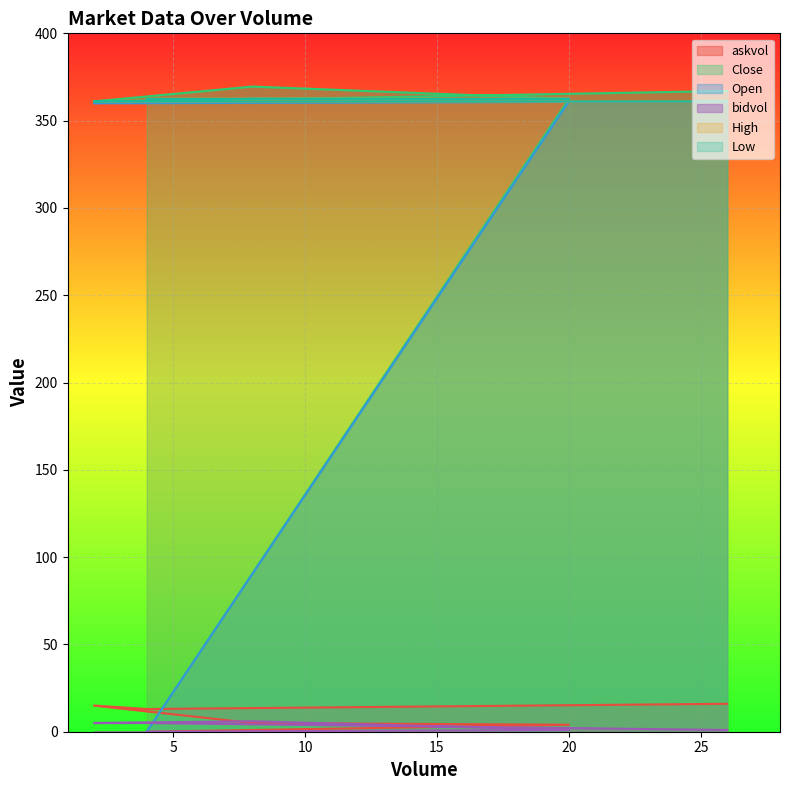

Reading left to right, extract all data points from this chart.

askvol: 0.0	4.0	5.0	15.0	13.0	16.0
Close: 0.0	362.5	369.5	361.0	361.0	367.0
Open: 0.0	361.0	362.5	360.0	360.0	361.0
bidvol: 0.0	1.0	6.0	5.0	5.0	1.0
High: 362.5	362.5	362.5	361.0	361.0	361.0
Low: 362.5	362.5	362.5	361.0	361.0	361.0